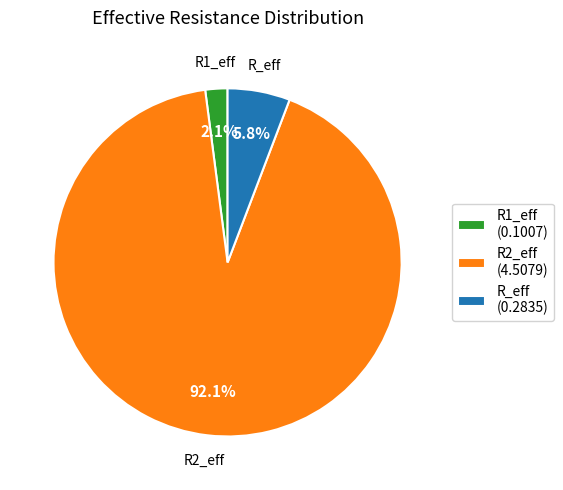

Which has a higher value, R1_eff or R_eff?

R_eff